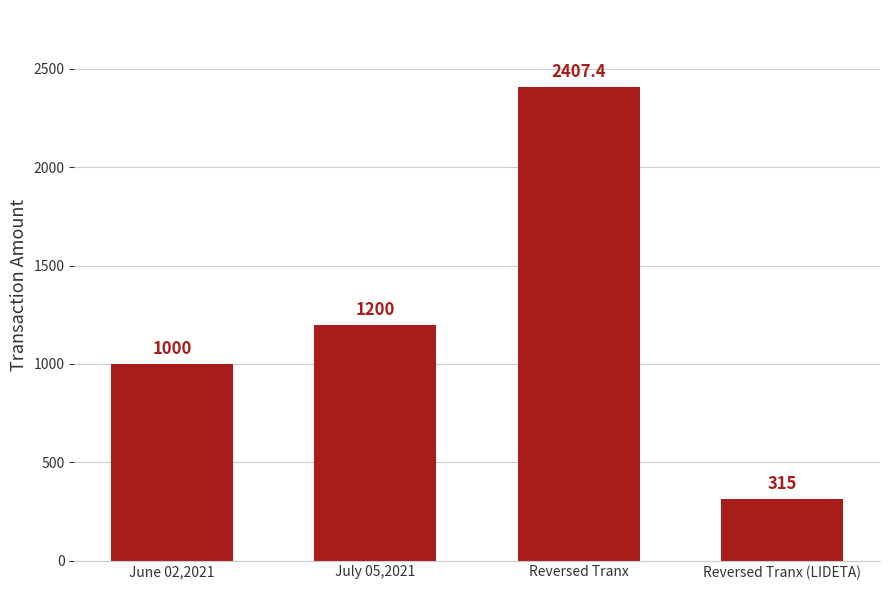

Does the chart contain stacked bars?

No